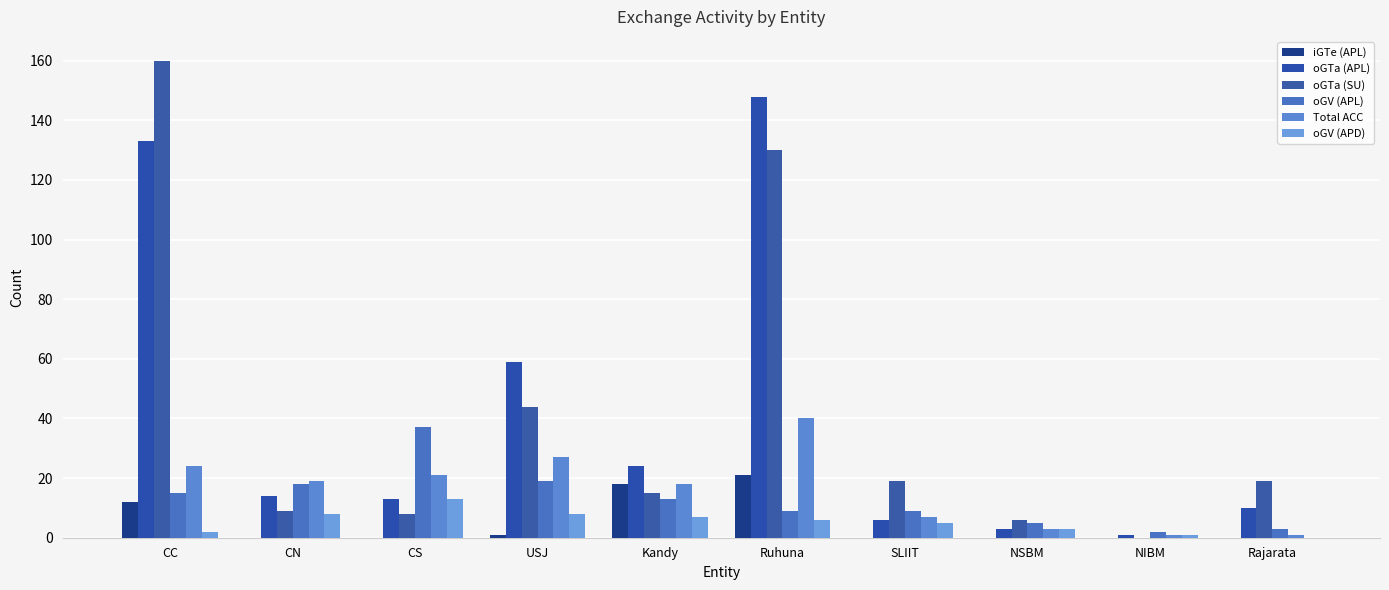

What is the maximum value shown in the chart?

160